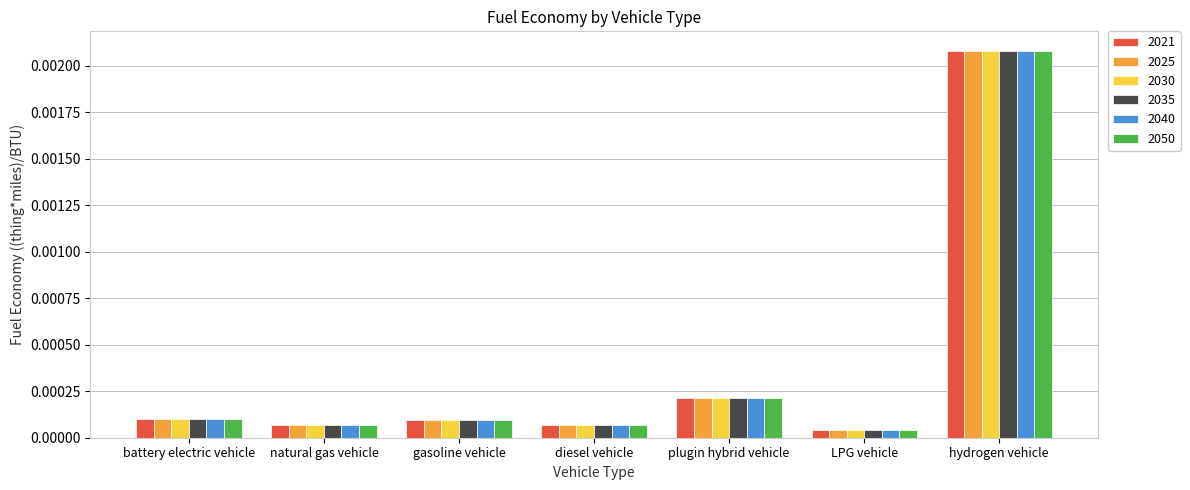

At how many categories does at least one series exceed 0?

7